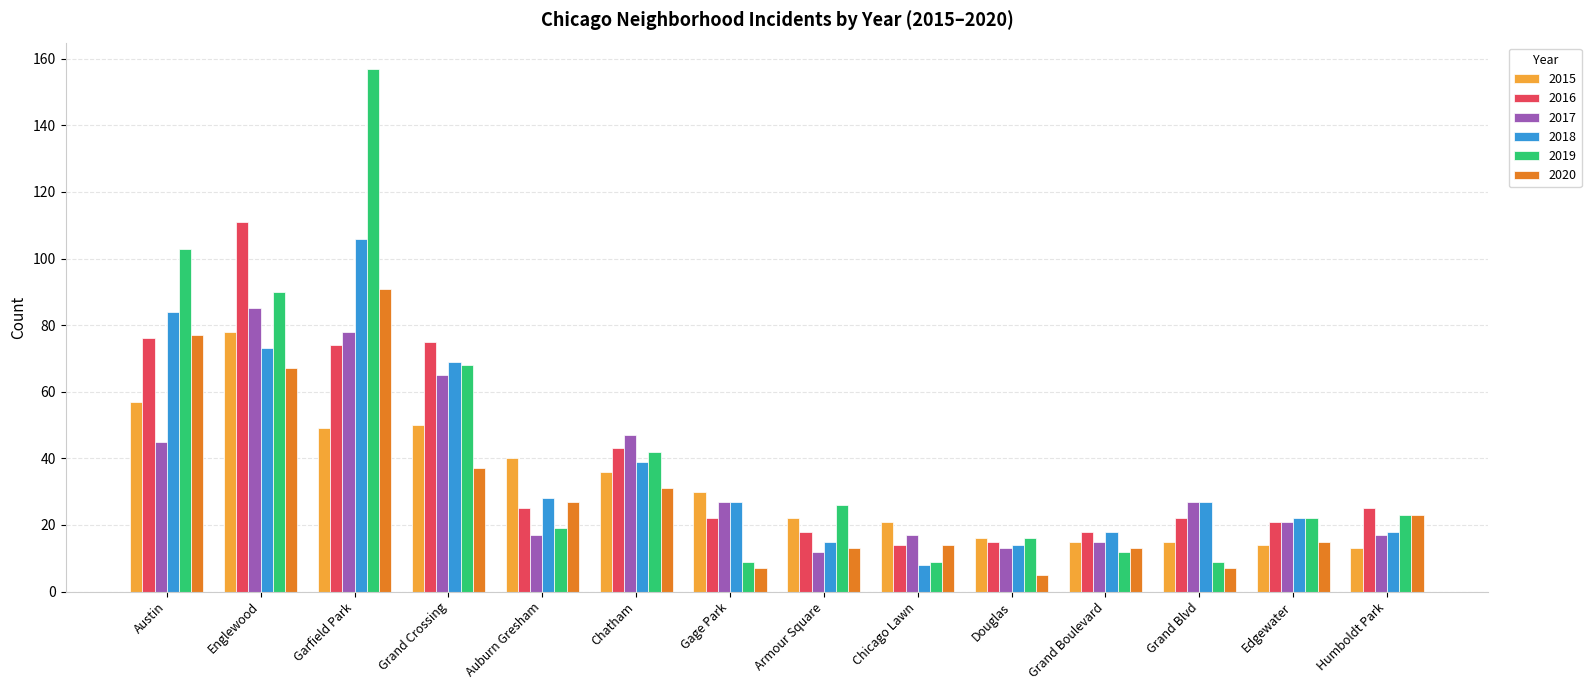

At which category is the sum across all series the highest?

Garfield Park